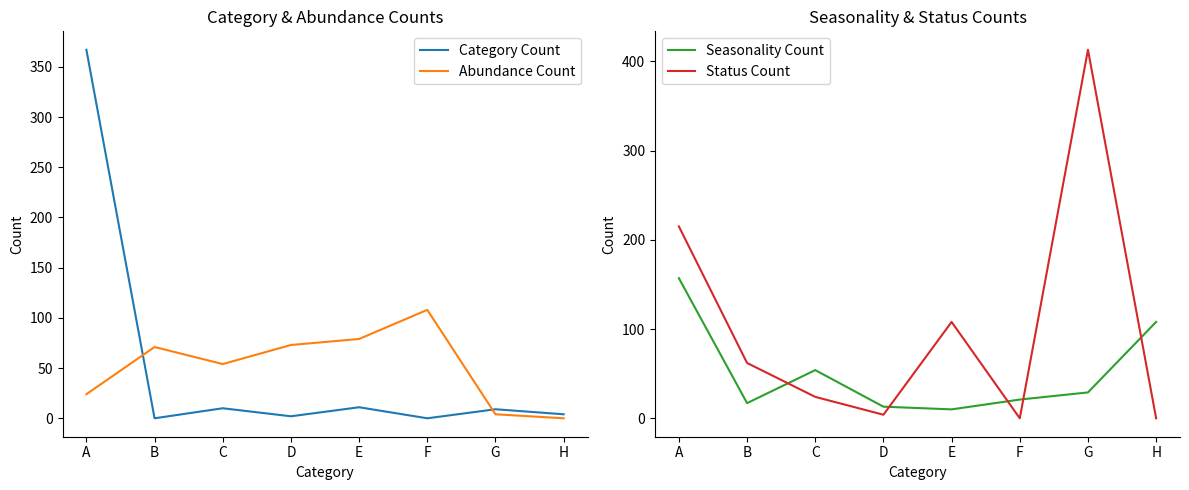

How many intersections are there between Category Count and Abundance Count?

2